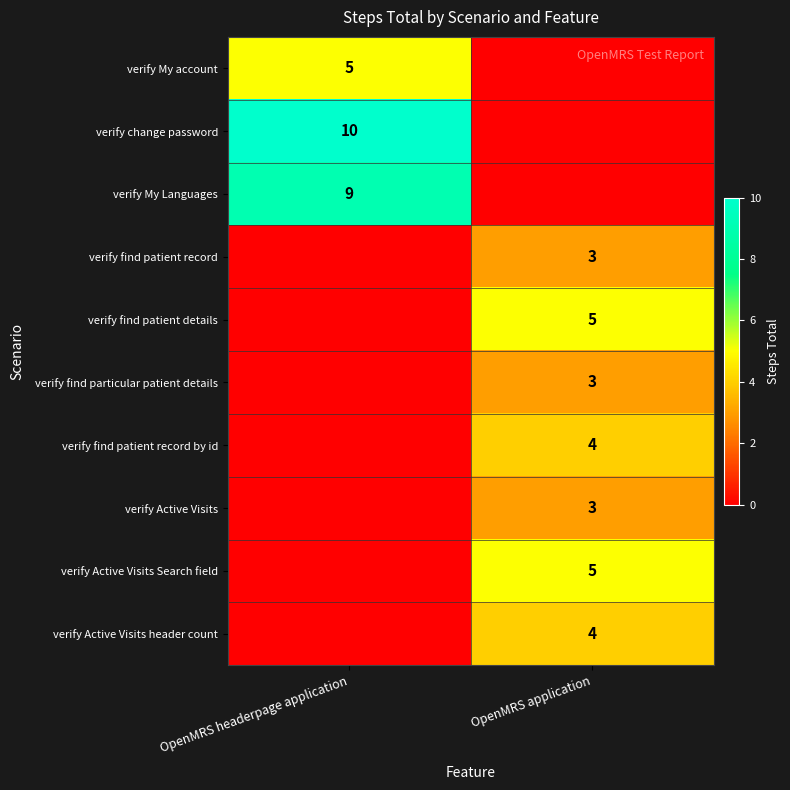

The verify Active Visits series shows 4 at OpenMRS application. True or false?

False